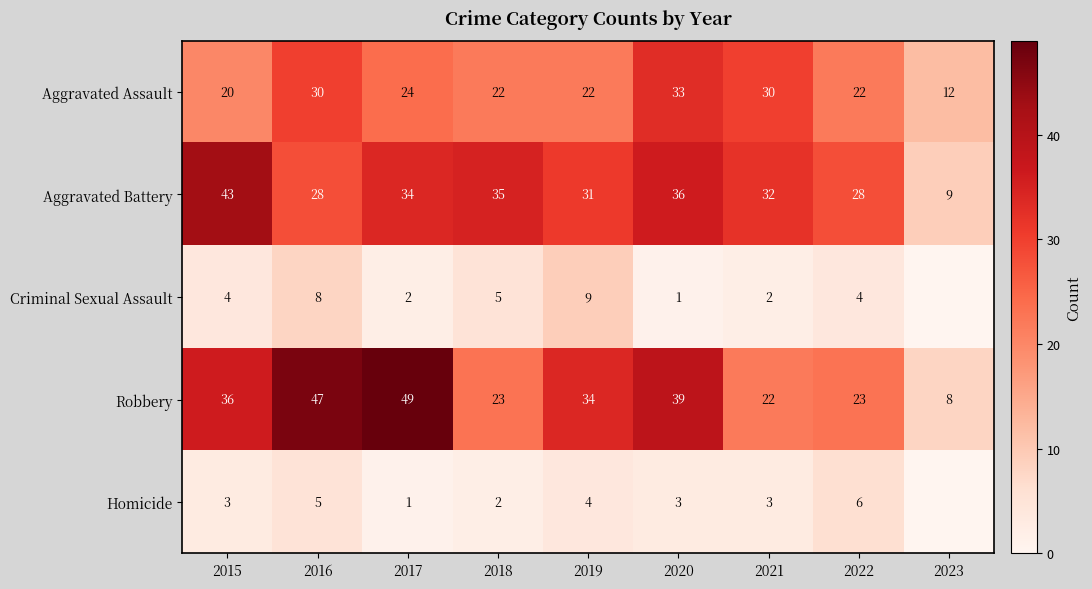

Is the value of Homicide at 2020 greater than the value of Criminal Sexual Assault at 2018?

No